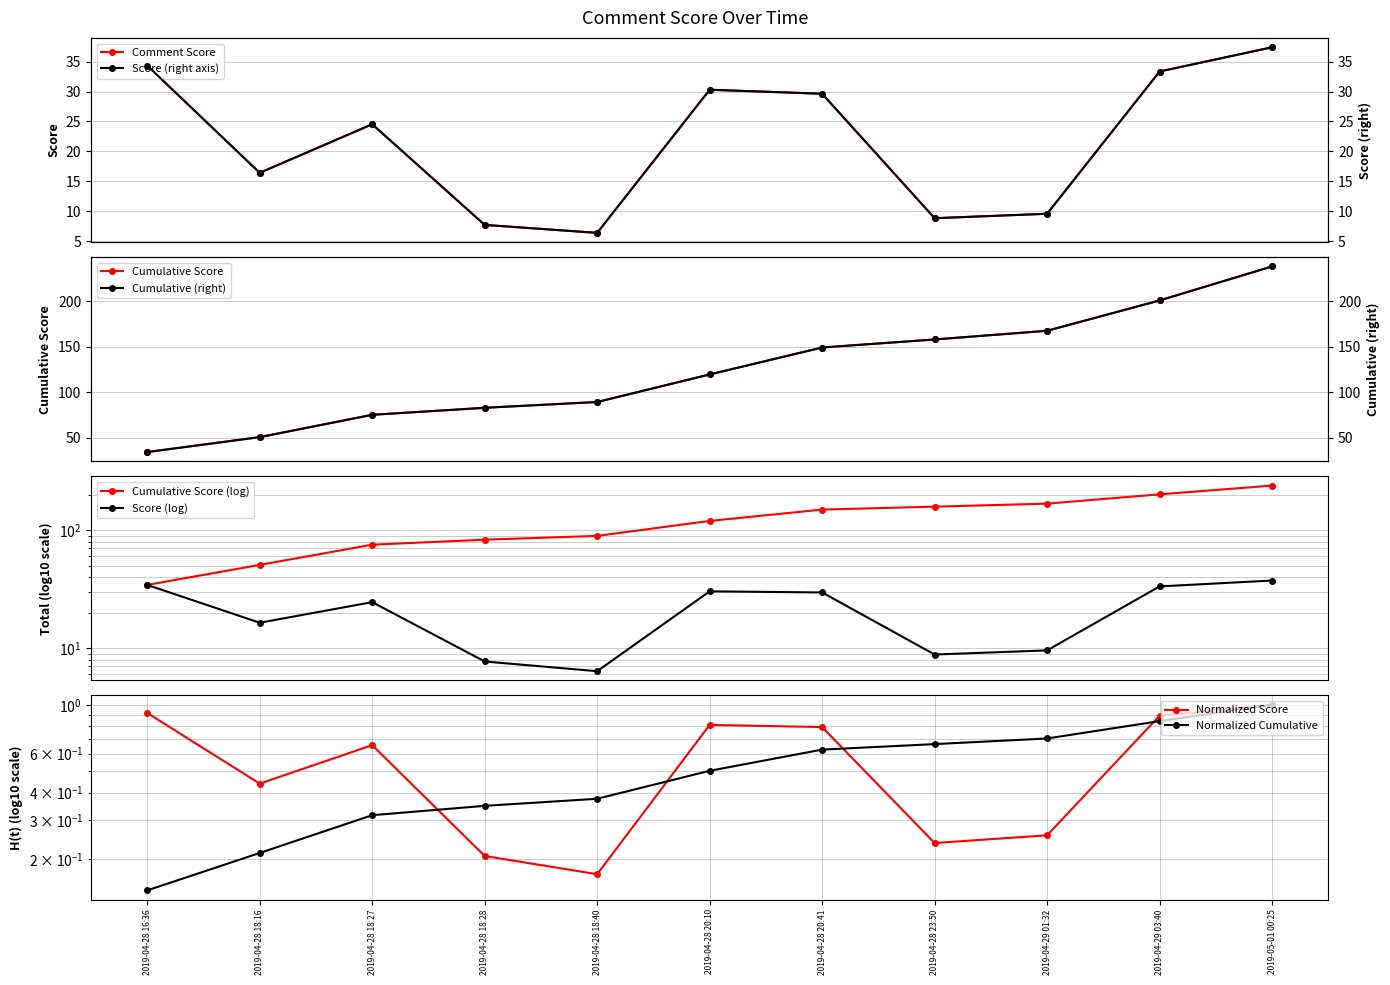

What is the minimum value shown in the chart?

6.4